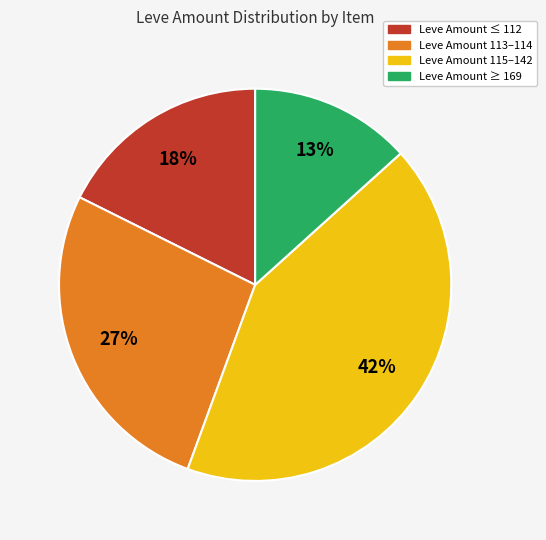

Is there any slice that represents more than half of the pie?

No